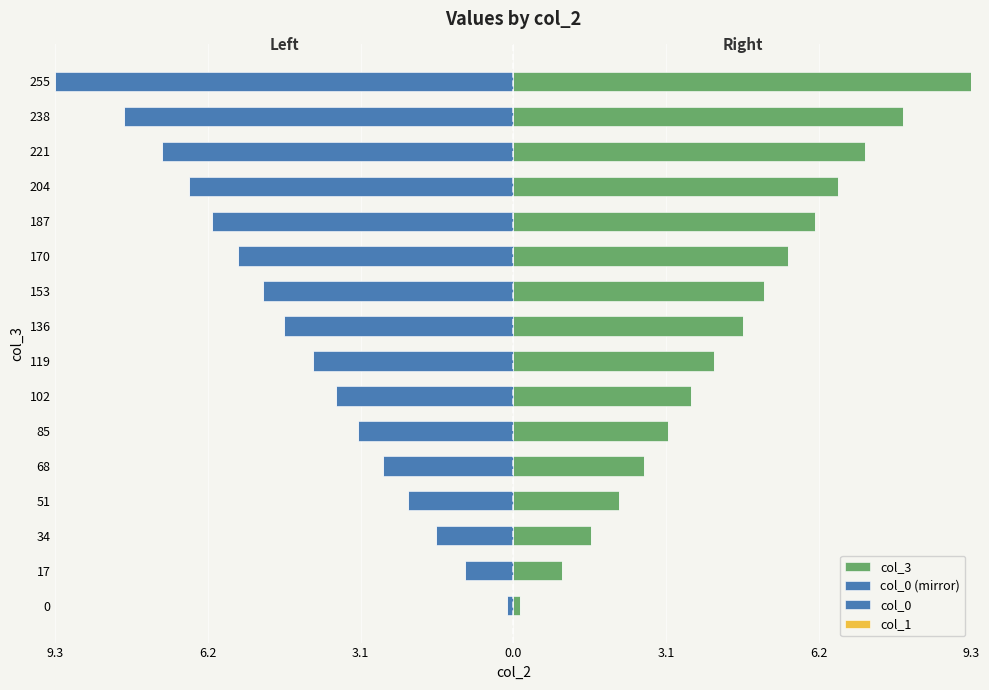

The value of col_0 at 6.2 is 0.6. True or false?

True